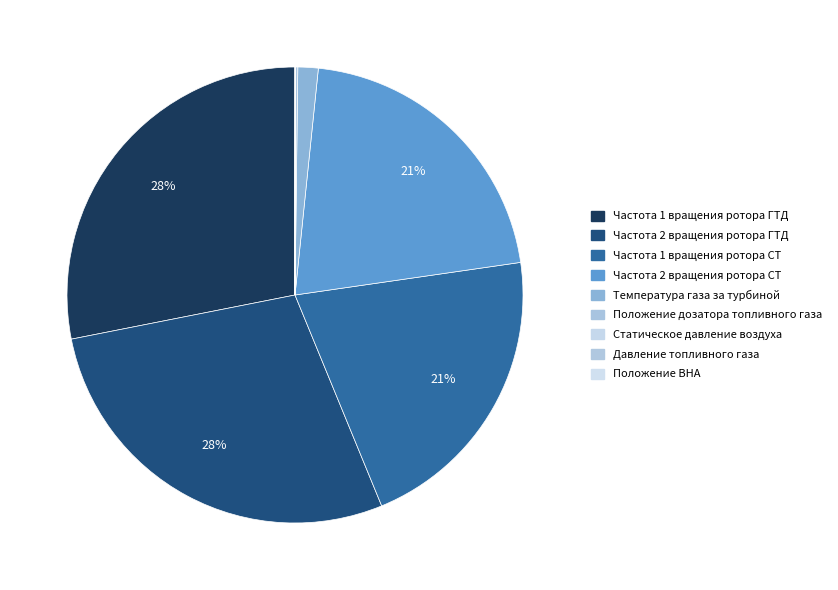

Is there any slice that represents more than half of the pie?

No